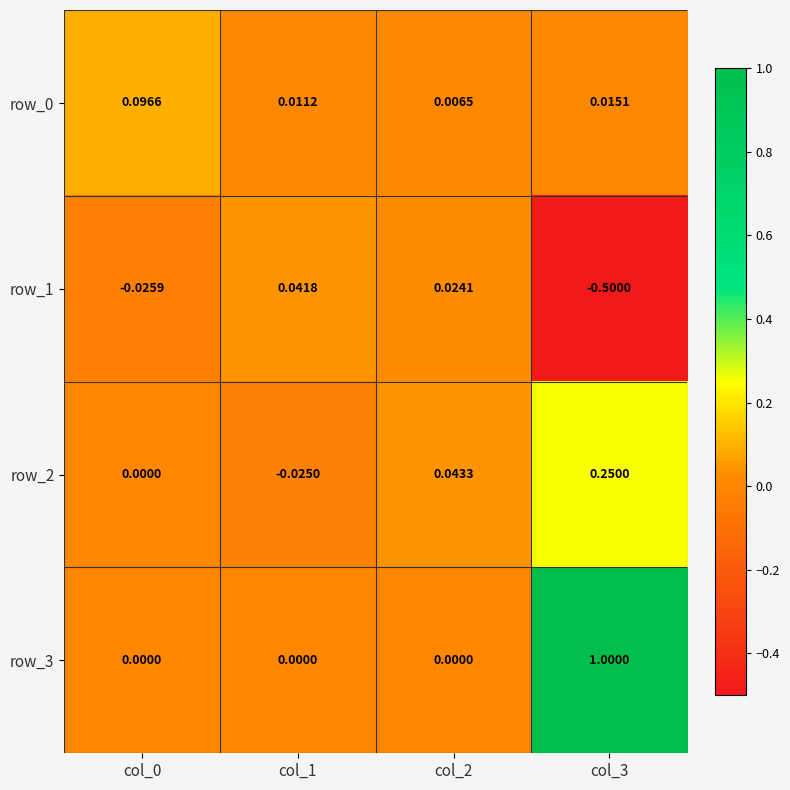

What is the minimum value for row_1?

-0.5